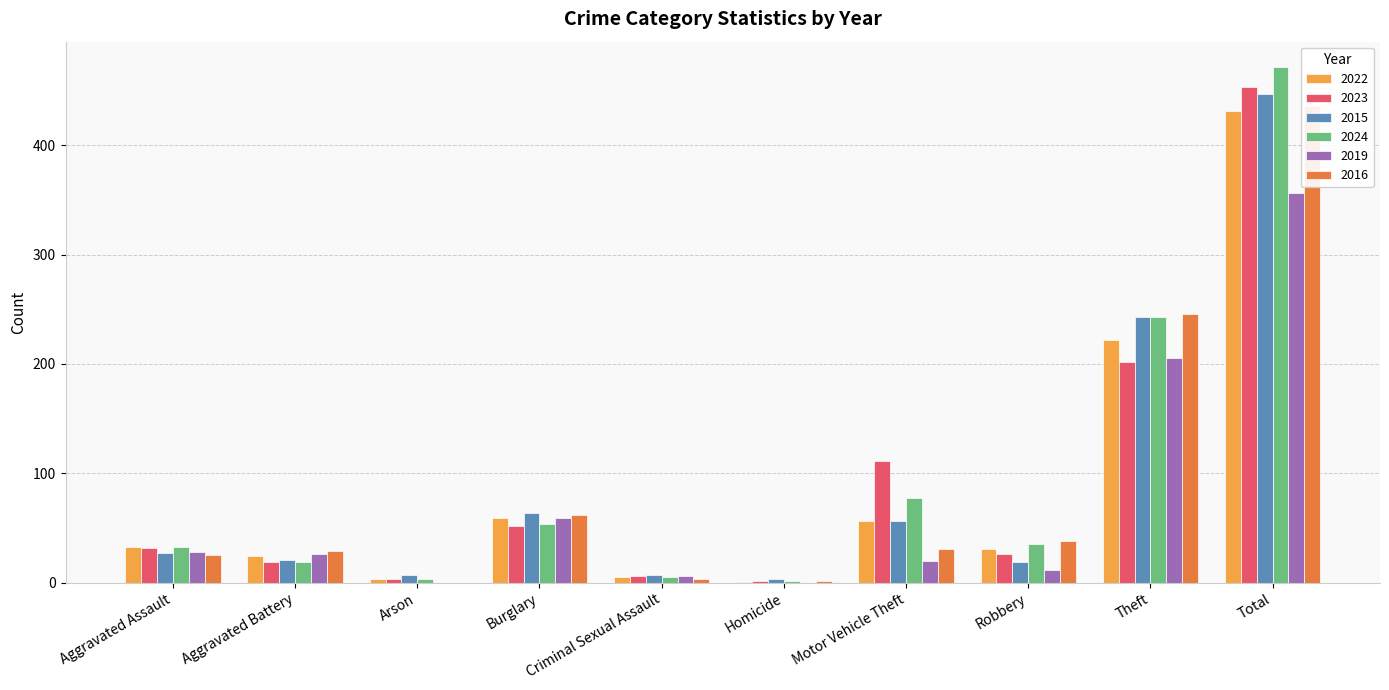

At Total, list the series in order from smallest to largest.

2019, 2022, 2016, 2015, 2023, 2024